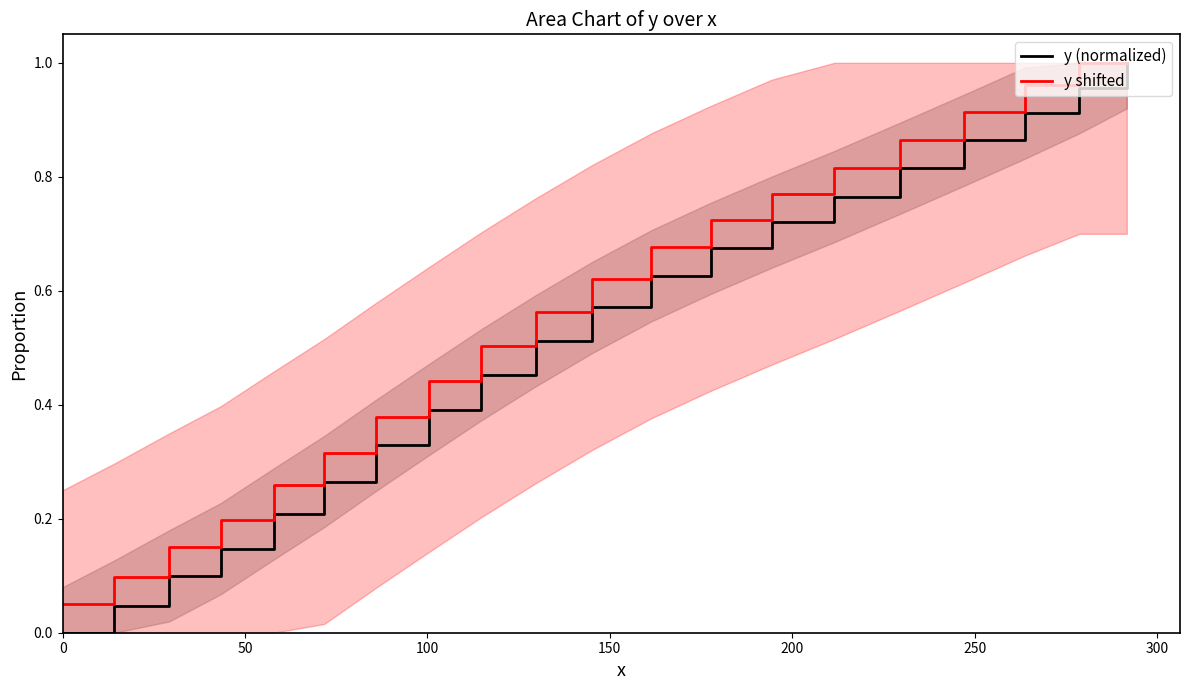

What is the highest value of the y shifted series?

1.0